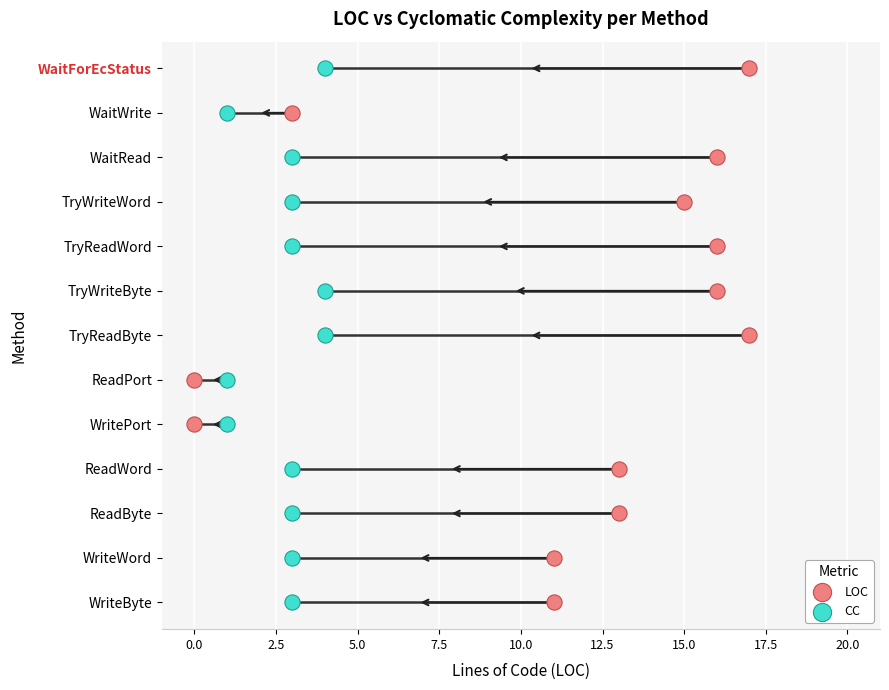

What are all the series names shown in the legend?

LOC, CC